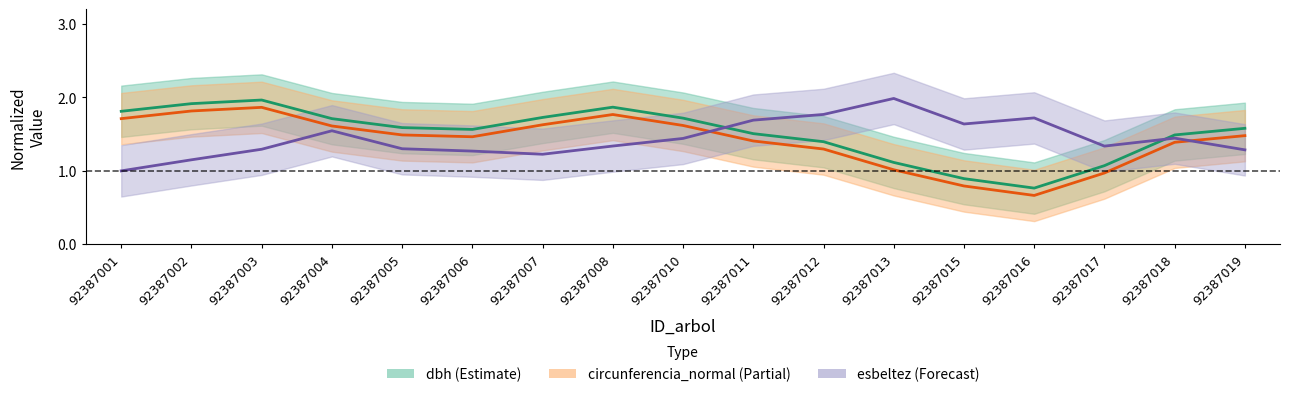

Is the value of esbeltez at 92387003 greater than the value of dbh at 92387004?

No